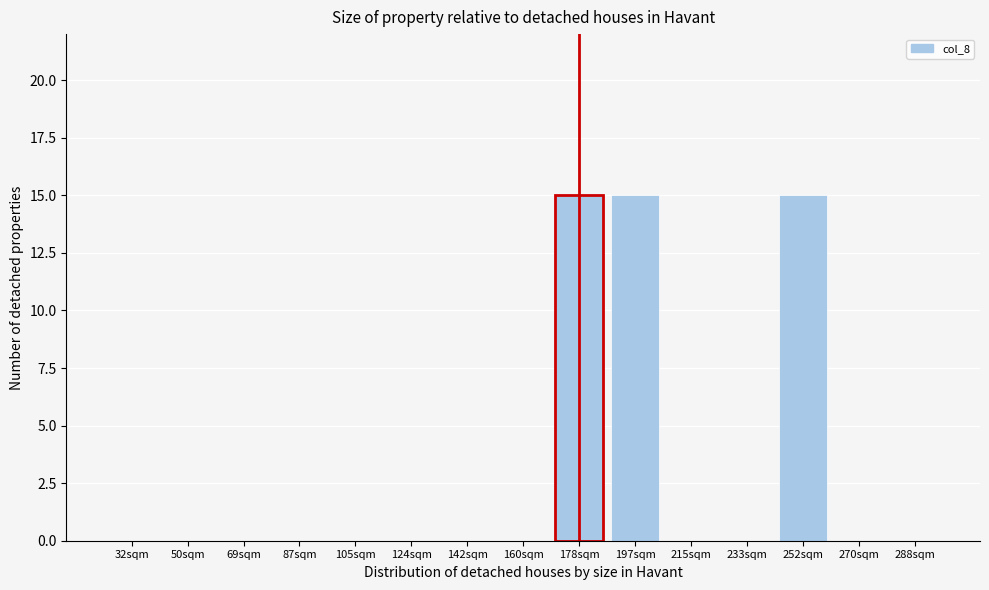

Reading left to right, extract all data points from this chart.

32sqm=0	50sqm=0	69sqm=0	87sqm=0	105sqm=0	124sqm=0	142sqm=0	160sqm=0	178sqm=15	197sqm=15	215sqm=0	233sqm=0	252sqm=15	270sqm=0	288sqm=0